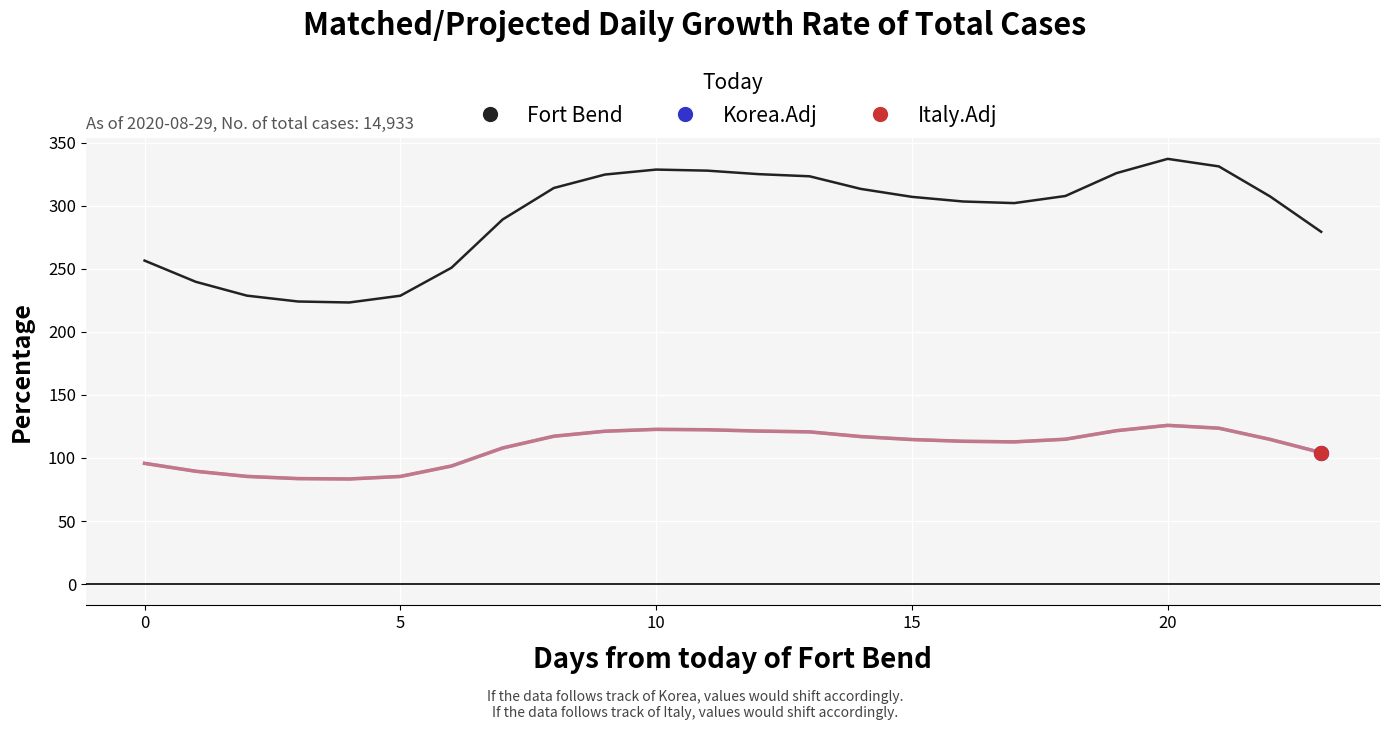

Is this an area chart (filled region under the line)?

No